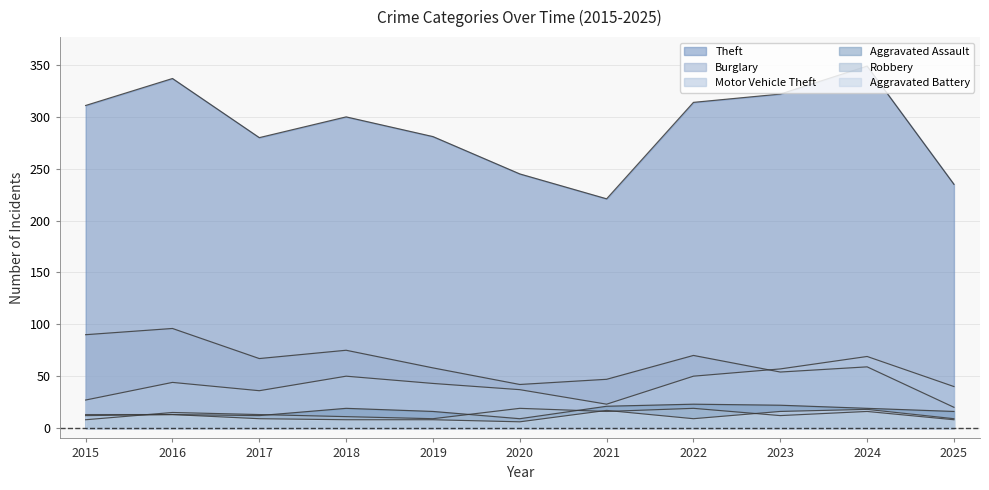

Does the chart display data point markers on the line(s)?

No